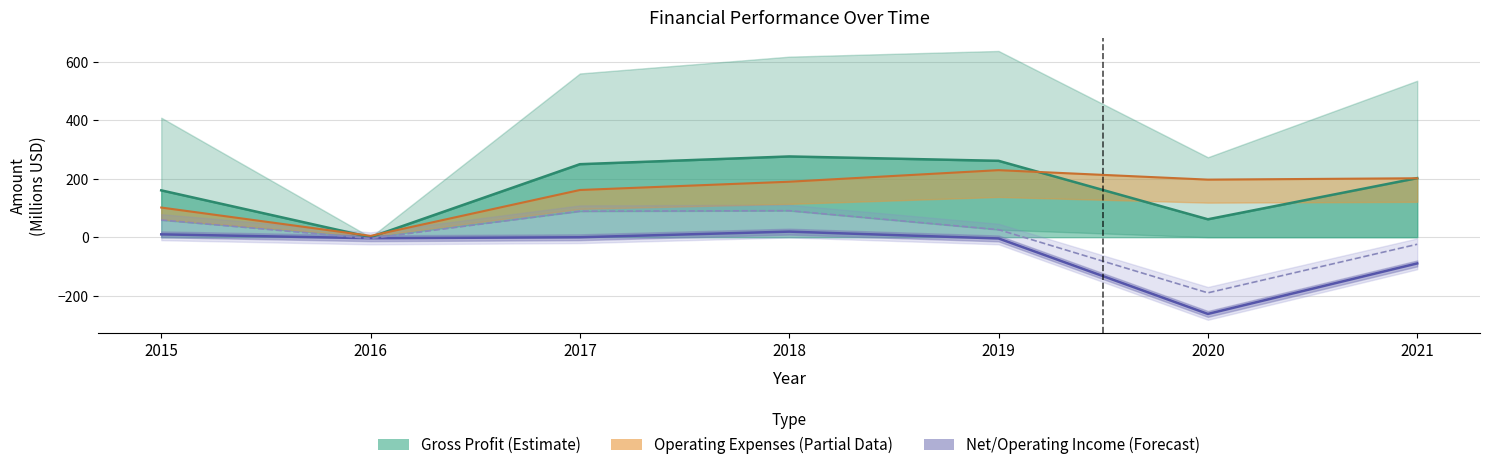

Which series has the largest total across all categories?

Gross Profit